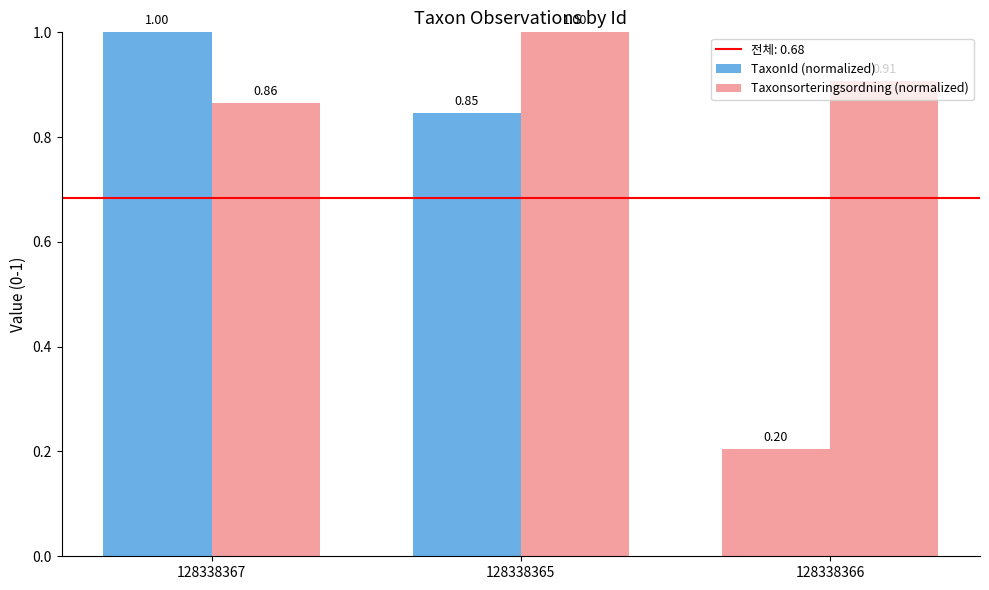

How many distinct data groups are displayed?

2